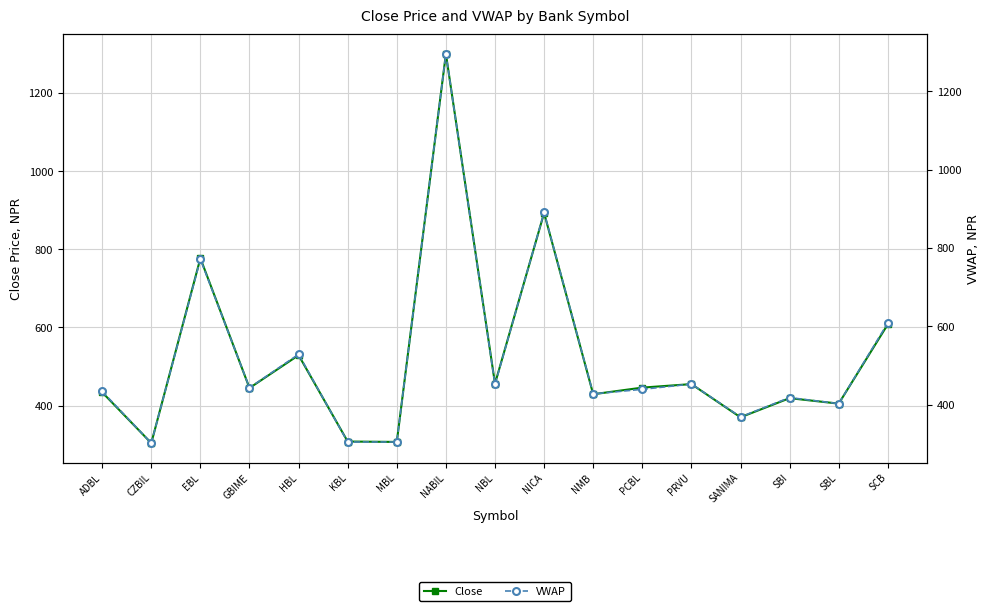

Is the value of VWAP at GBIME greater than the value of Close at SBI?

Yes